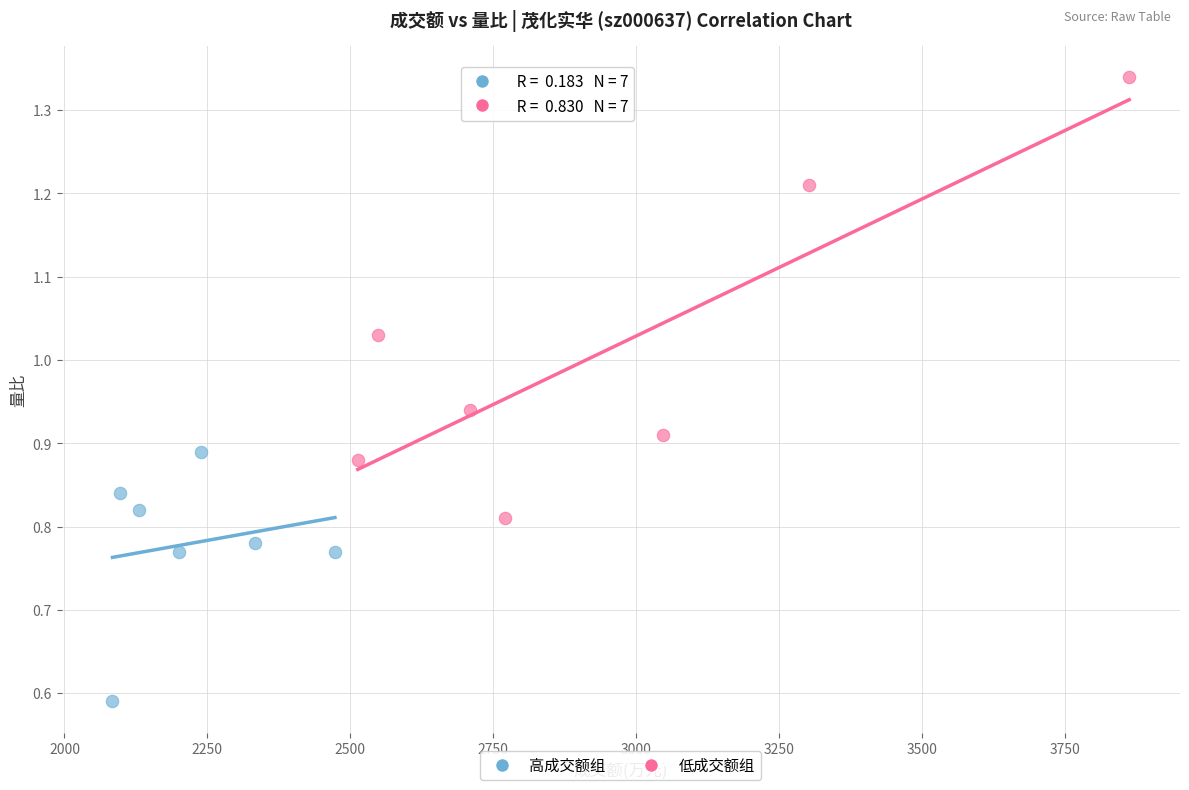

Which series reaches the maximum Y coordinate?

低成交额组